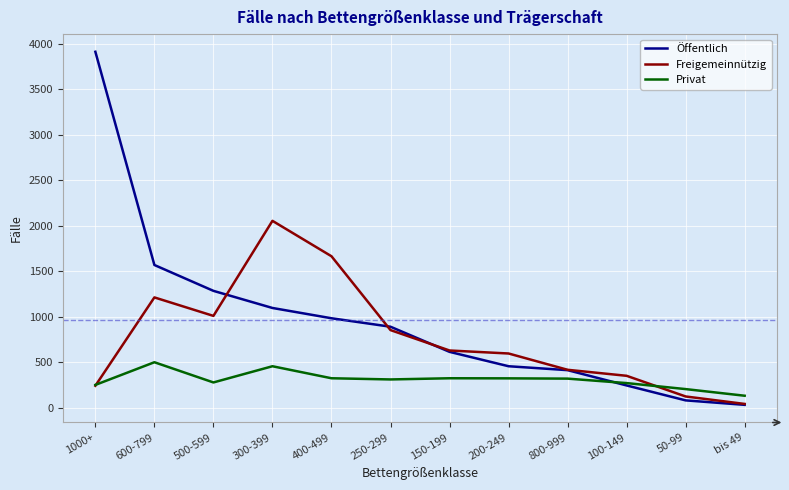

Rank the series at 600-799 from highest to lowest value.

Öffentlich, Freigemeinnützig, Privat